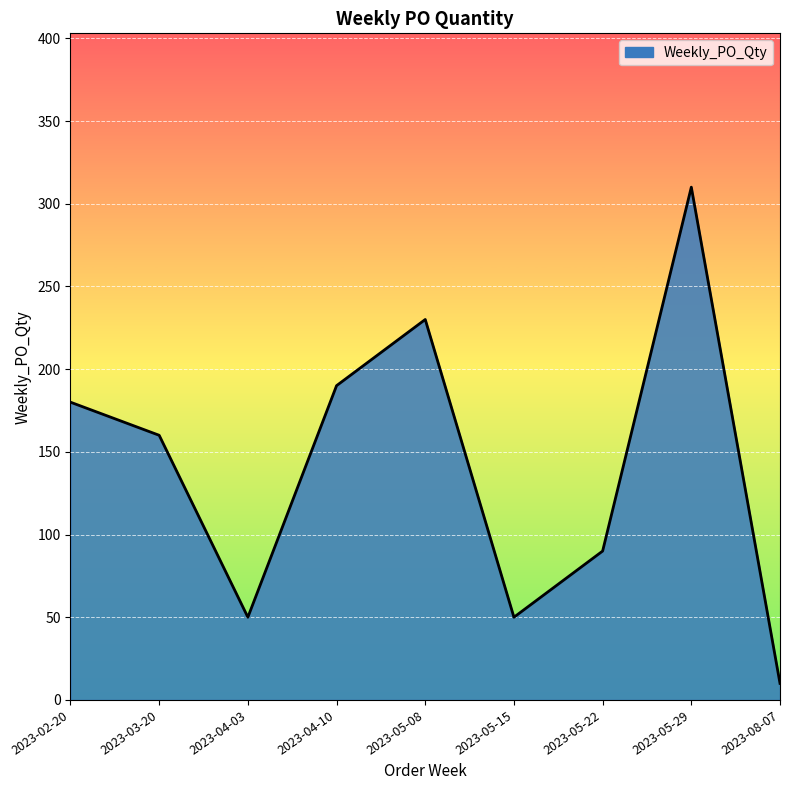

What is the greatest value displayed?

310